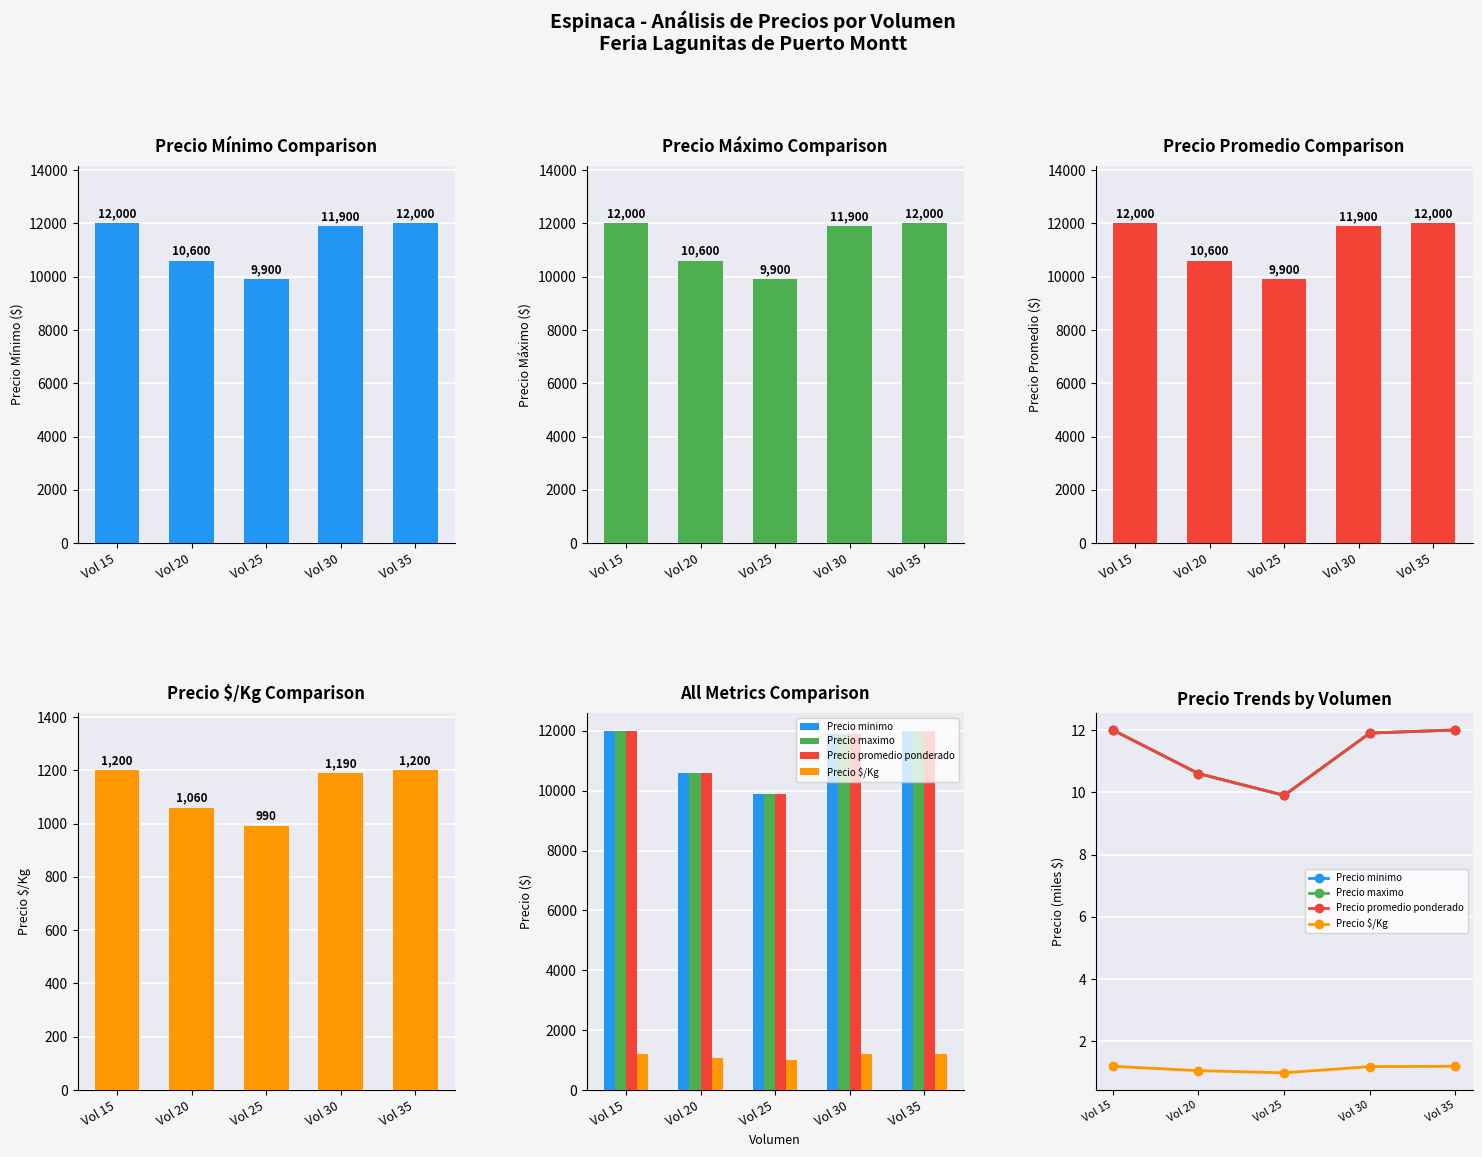

What is the spread (max minus min) of values at Vol 15?

10.8